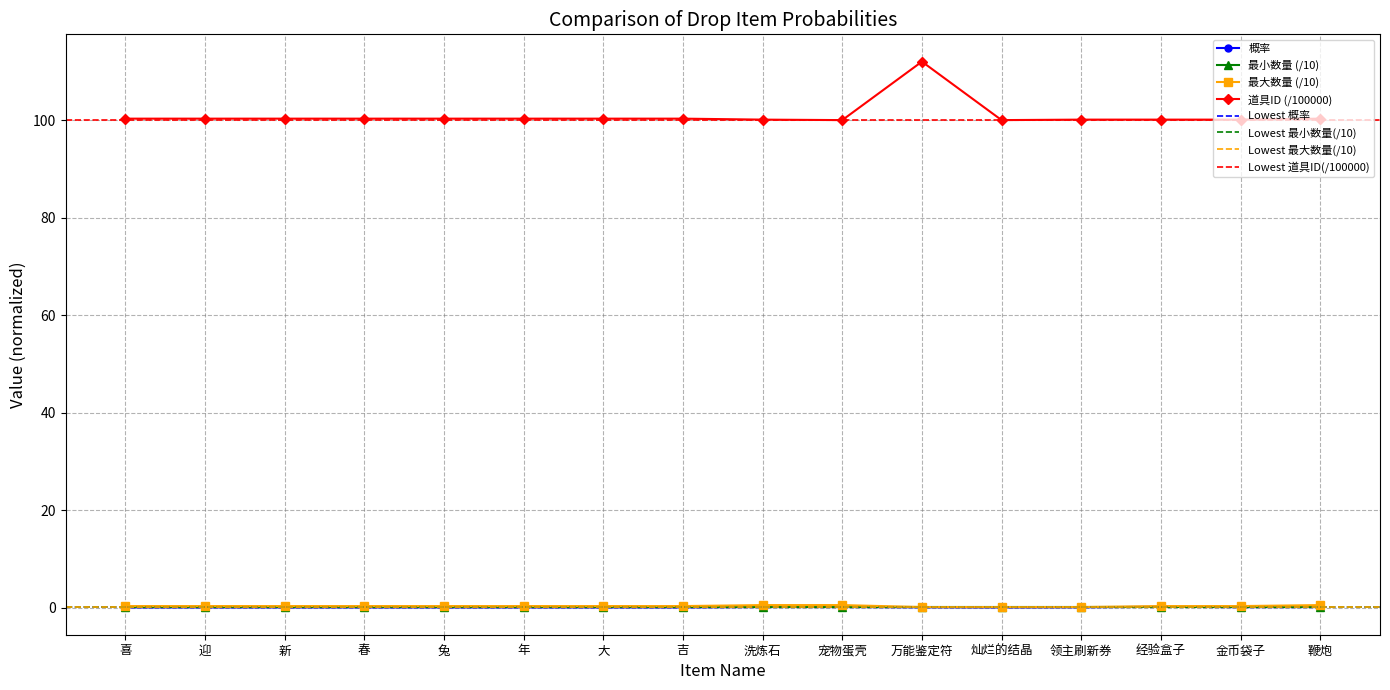

True or false: 道具ID has more than 1 interior local peaks.

True